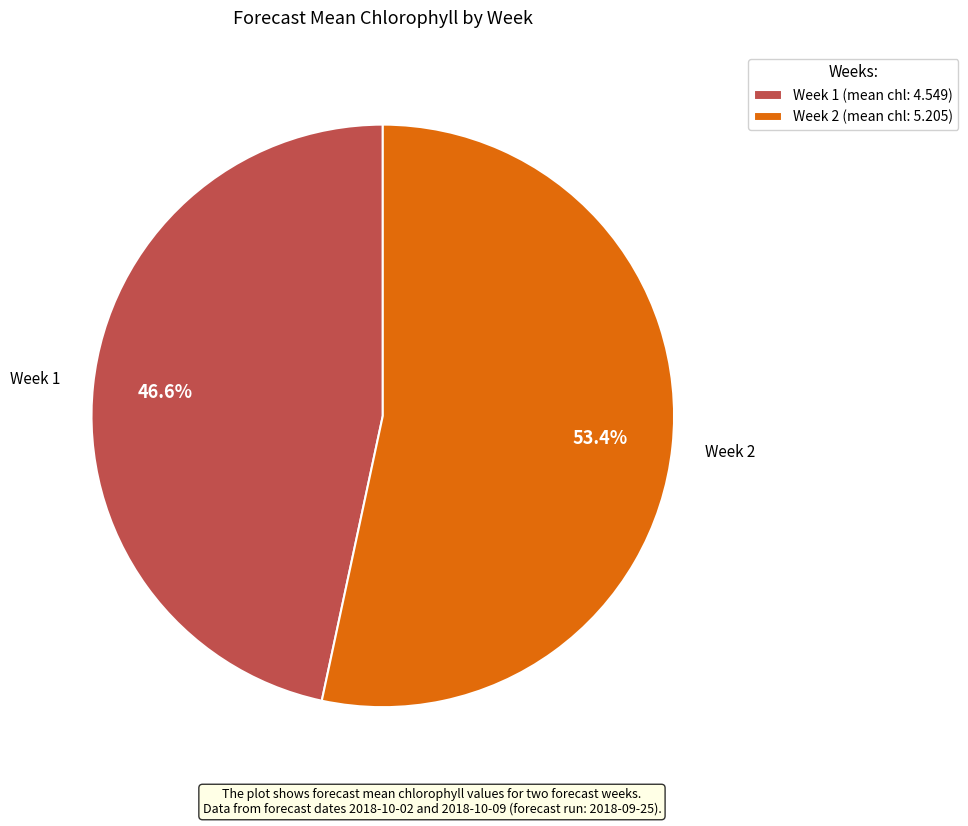

Does any single category account for the majority?

Yes